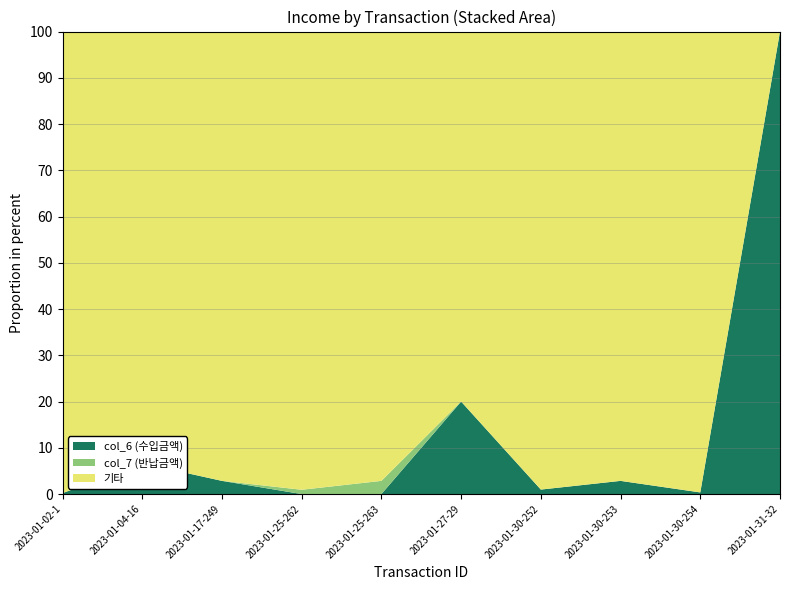

Reading right to left, what are all the values shown in this chart?

col_6: 2023-01-31-32=15000000	2023-01-30-254=53240	2023-01-30-253=427800	2023-01-30-252=145890	2023-01-27-29=3000000	2023-01-25-263=0	2023-01-25-262=0	2023-01-17-249=427800	2023-01-04-16=1000000	2023-01-02-1=30000
col_7: 2023-01-31-32=0	2023-01-30-254=0	2023-01-30-253=0	2023-01-30-252=0	2023-01-27-29=0	2023-01-25-263=427800	2023-01-25-262=139470	2023-01-17-249=0	2023-01-04-16=0	2023-01-02-1=0